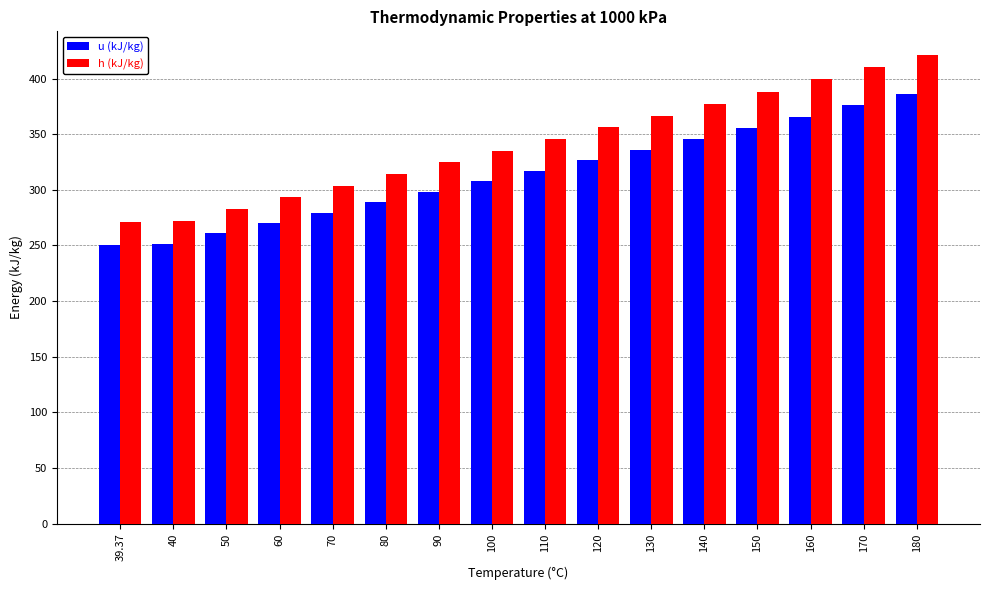

Between 120 and 130, which series saw the biggest shift?

h (kJ/kg)